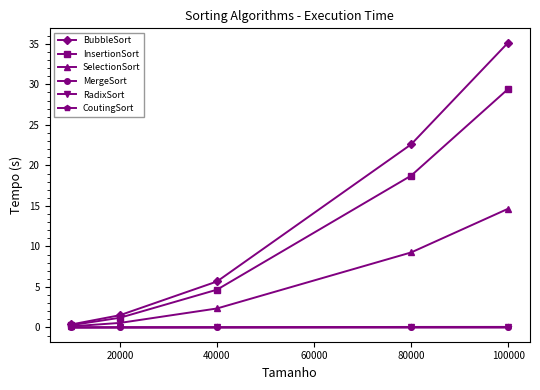

At how many categories does at least one series exceed 25?

1